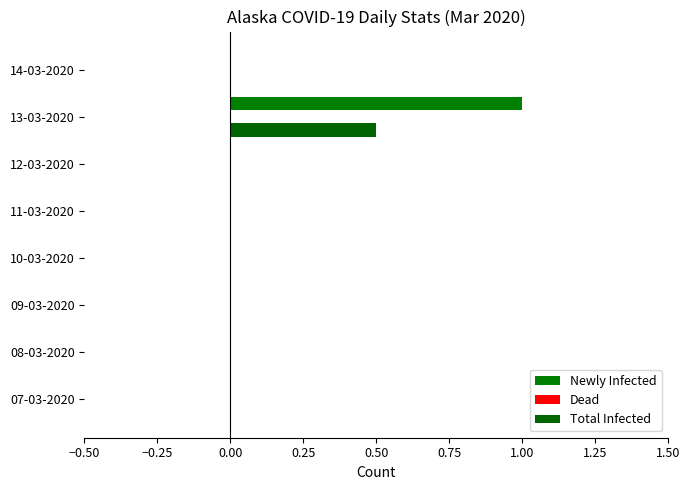

At which category is the sum across all series the highest?

13-03-2020